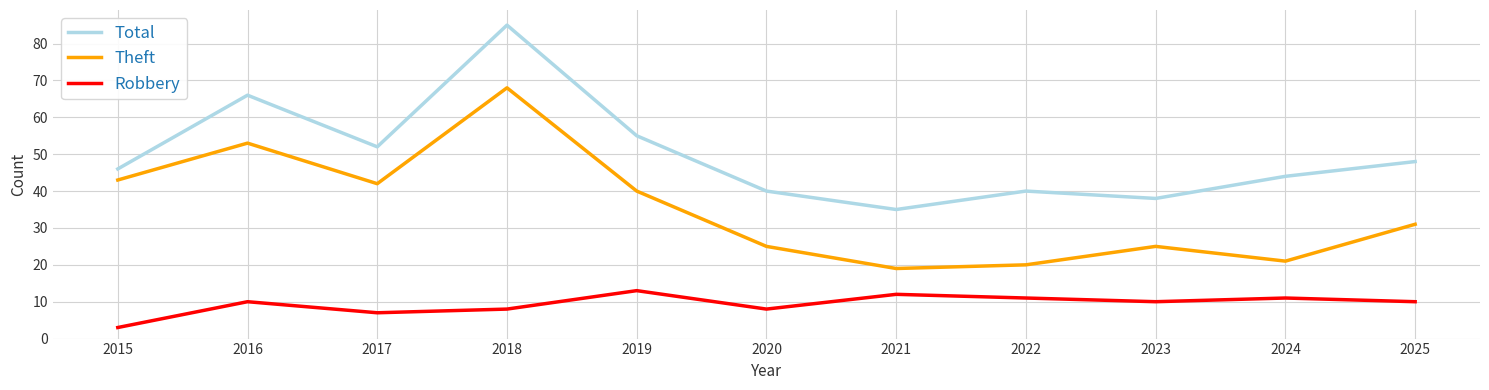

List the series in order of their peak value, highest first.

Total, Theft, Robbery